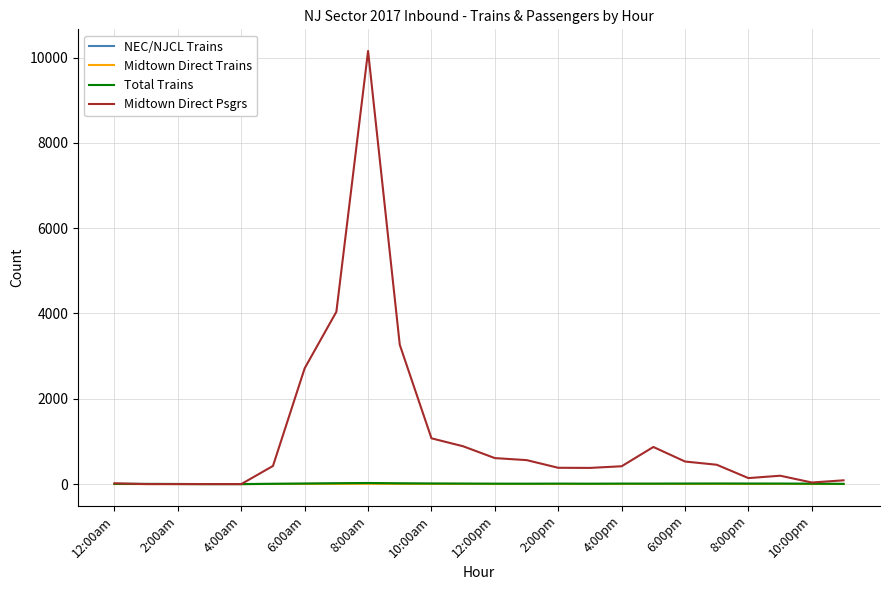

Which series has the largest total across all categories?

Midtown Direct Psgrs